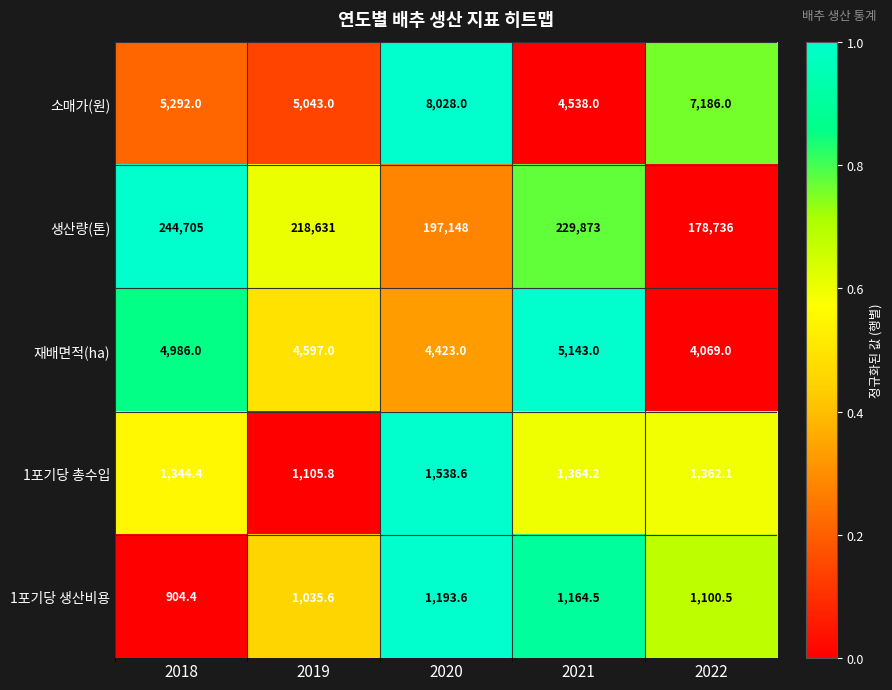

Count the number of categories in the chart.

5